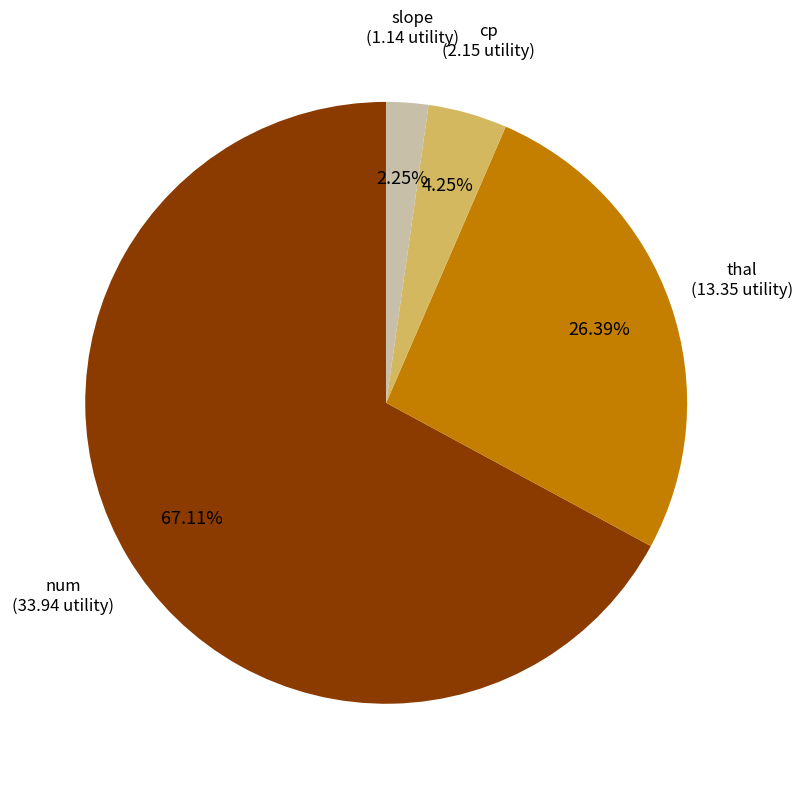

Which has a higher value, num or cp?

num